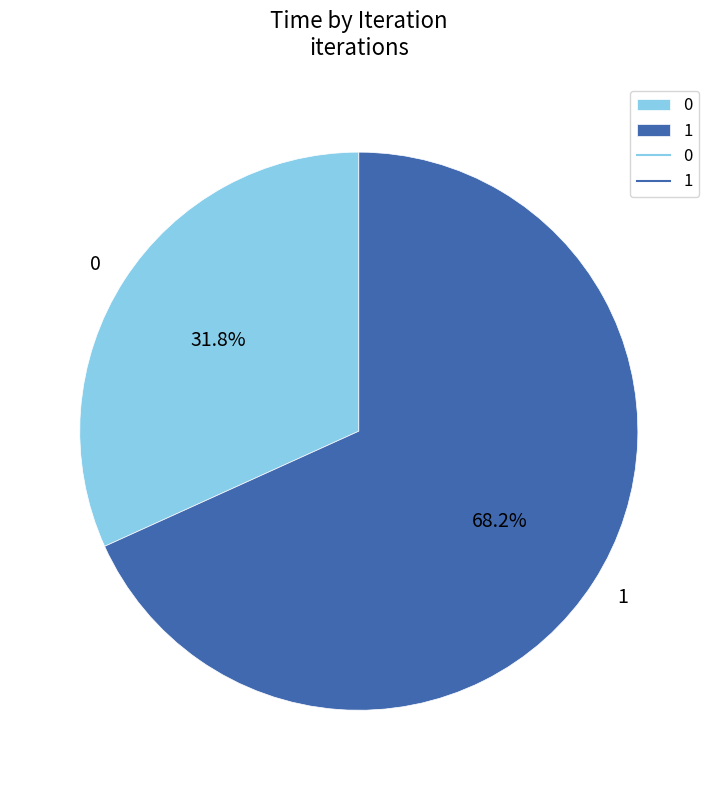

Between 1 and 0, which is larger?

1